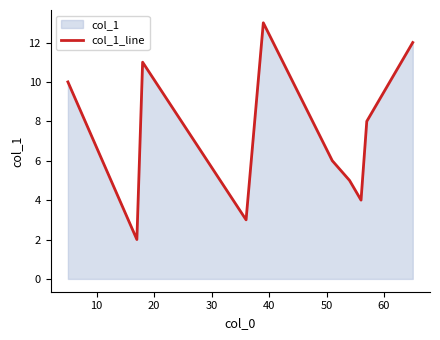

How many values are below 8?

6